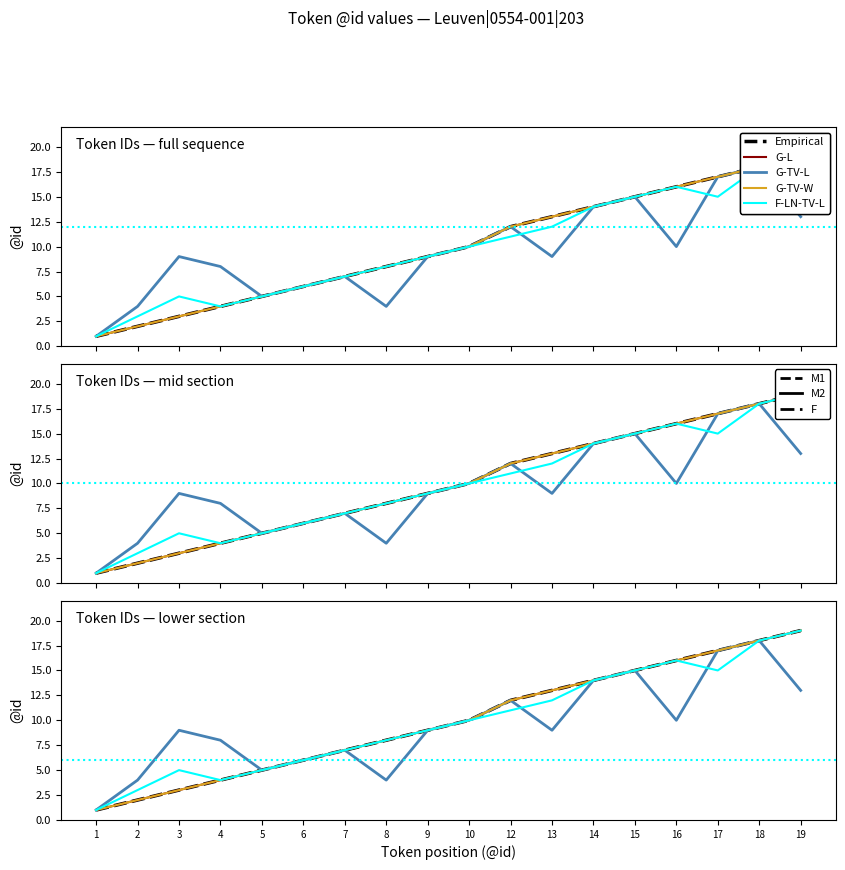

How many series are shown in this chart?

5